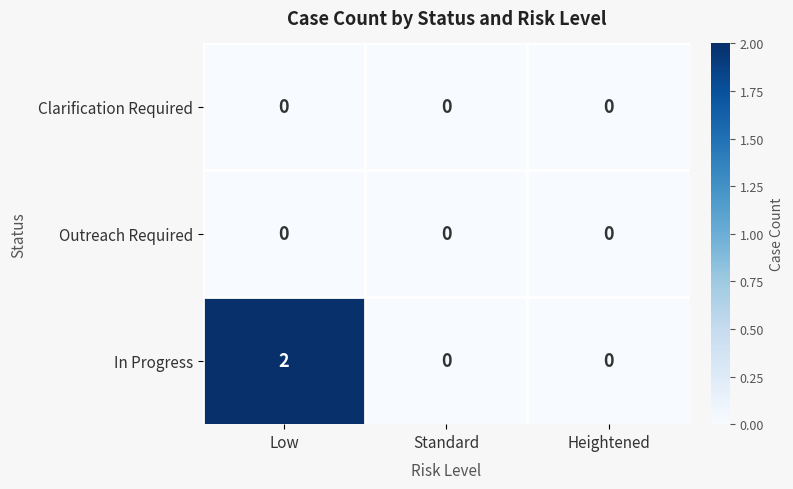

What is the total value across all series at Low?

2